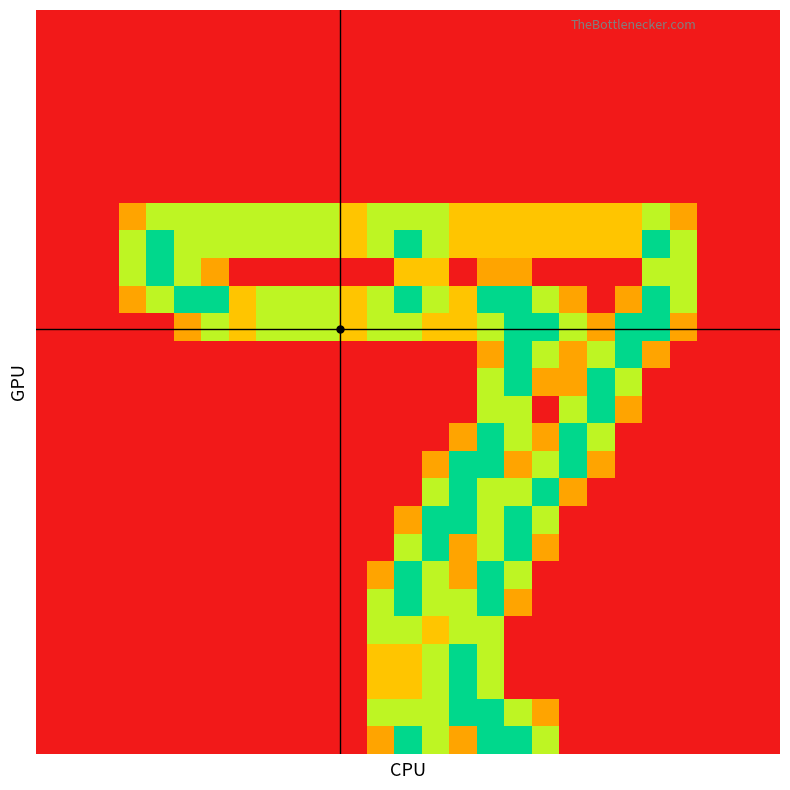

At which category is the sum across all series the highest?

16